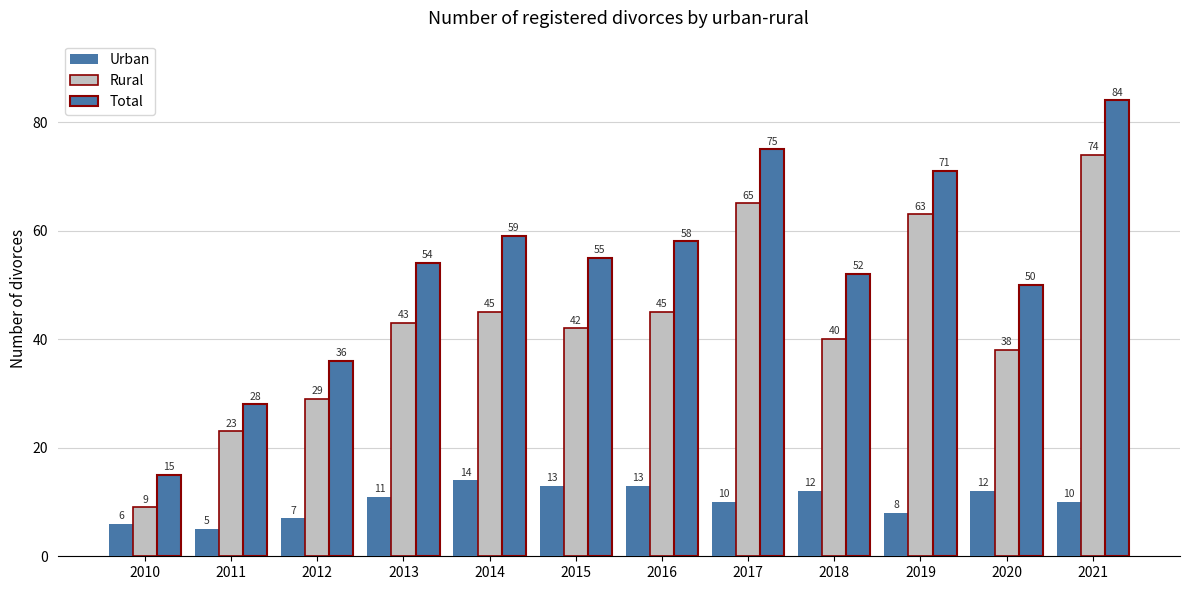

How many values in the Urban series are below 11?

6